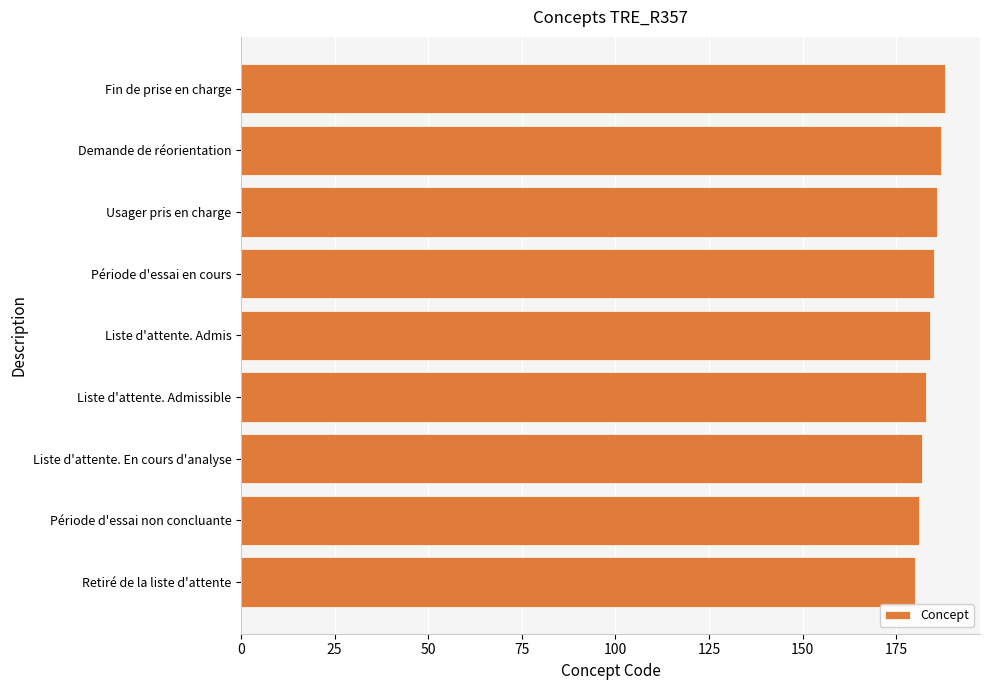

What is the ratio of the value at Liste d'attente. En cours d'analyse to the value at Période d'essai en cours?

1.0